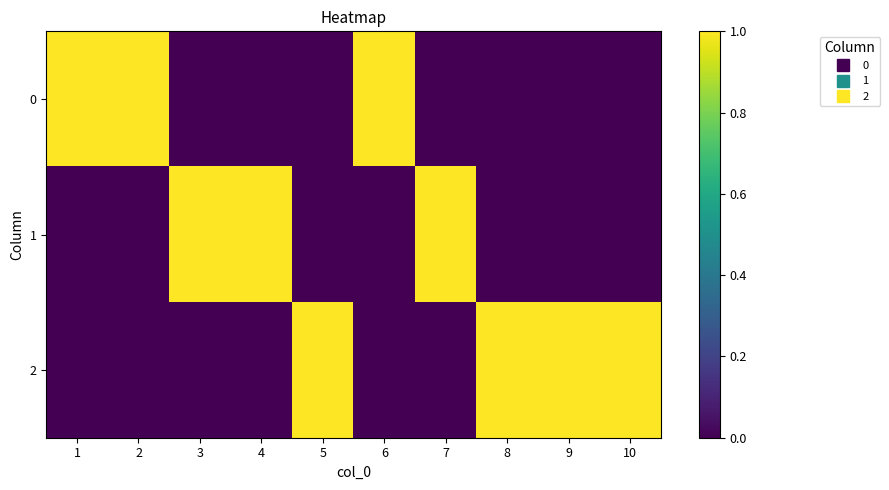

Rank the series by their maximum value, from highest to lowest.

0, 1, 2